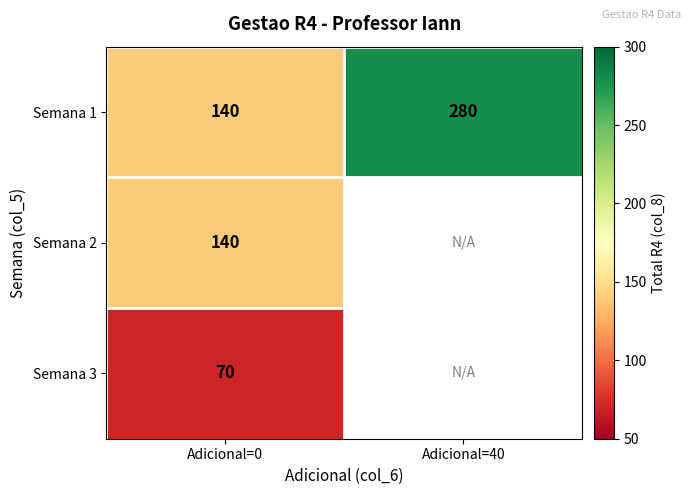

True or false: Semana 1 has a value of 441 at Adicional=40.

False